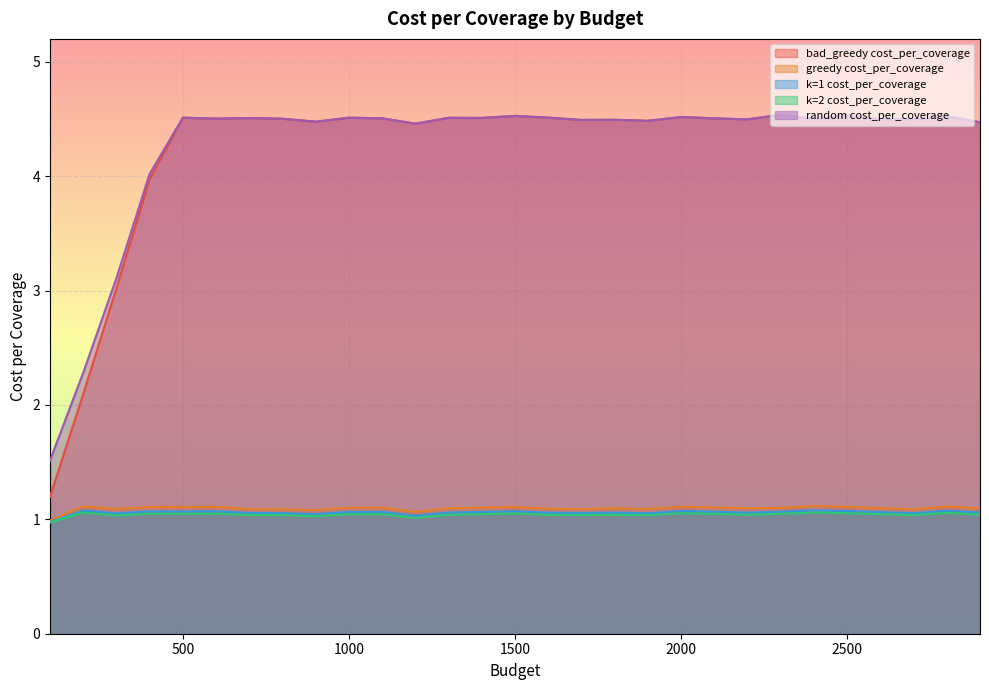

True or false: random cost_per_coverage and bad_greedy cost_per_coverage intersect in this chart.

False